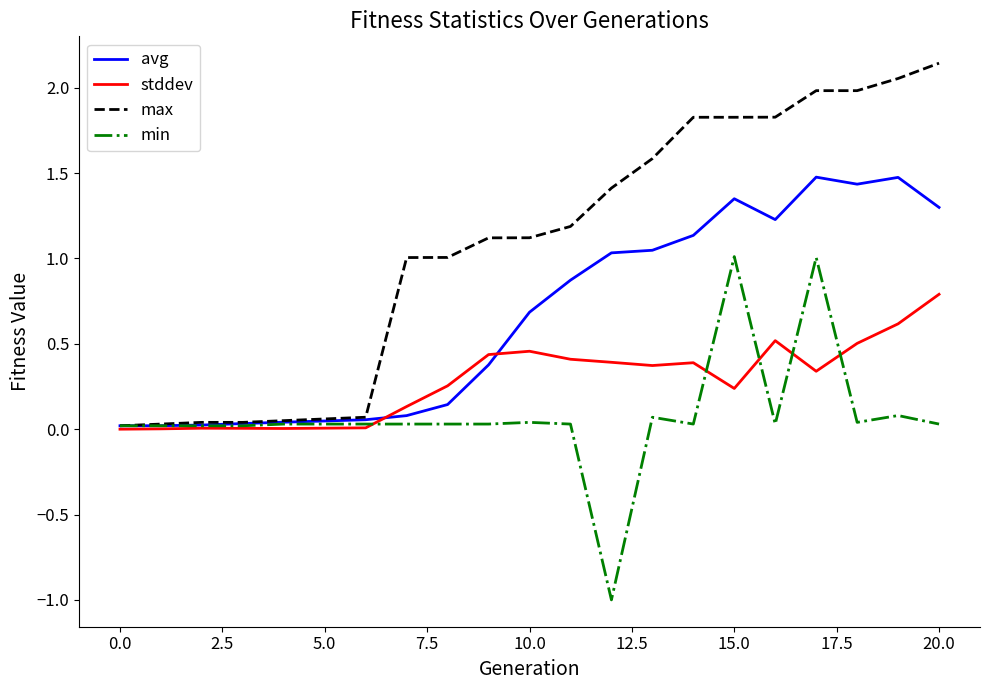

Which series has the largest total across all categories?

max